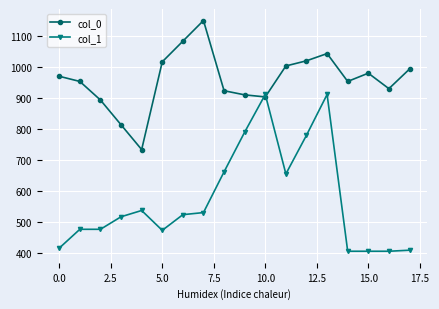

How many lines are shown in the chart?

2